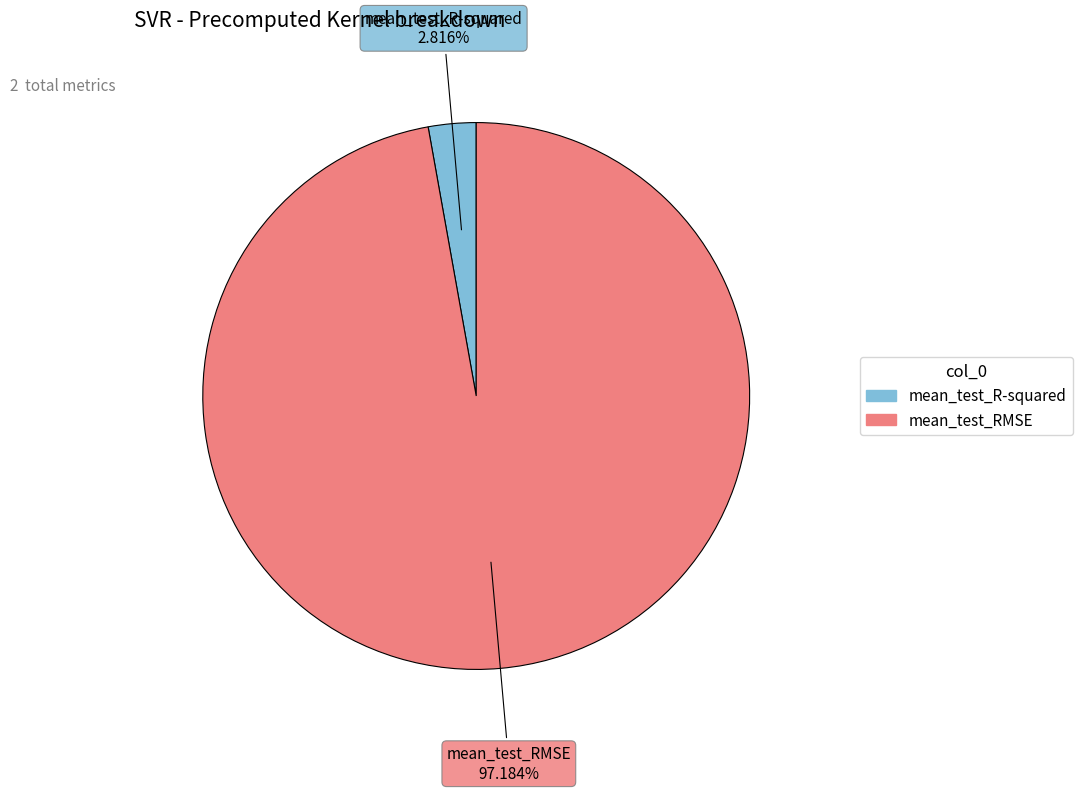

To the nearest percent, what portion does mean_test_R-squared represent?

3%